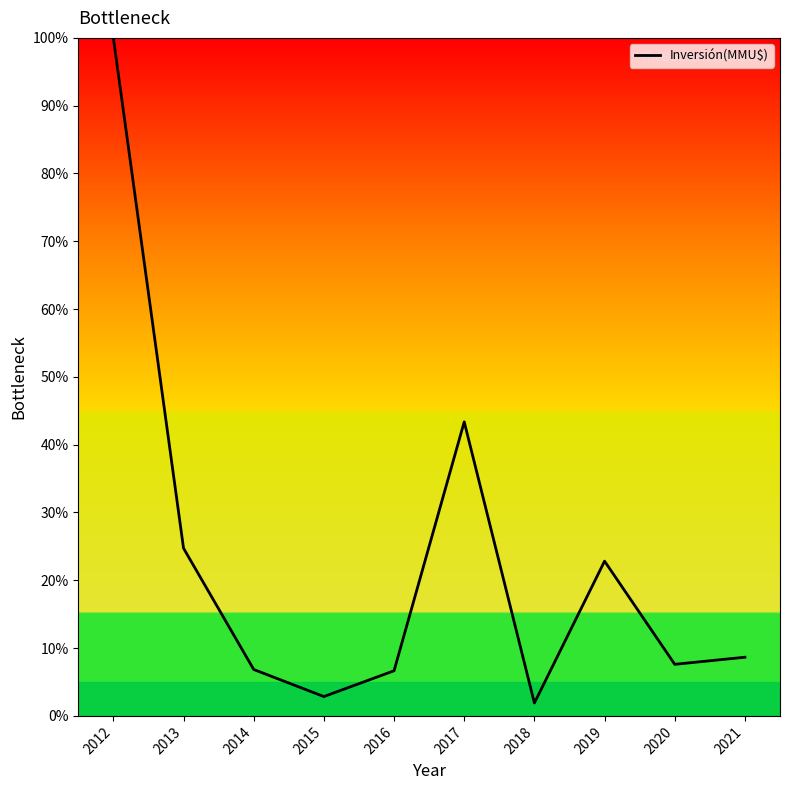

What is the sum of all values?

225.4